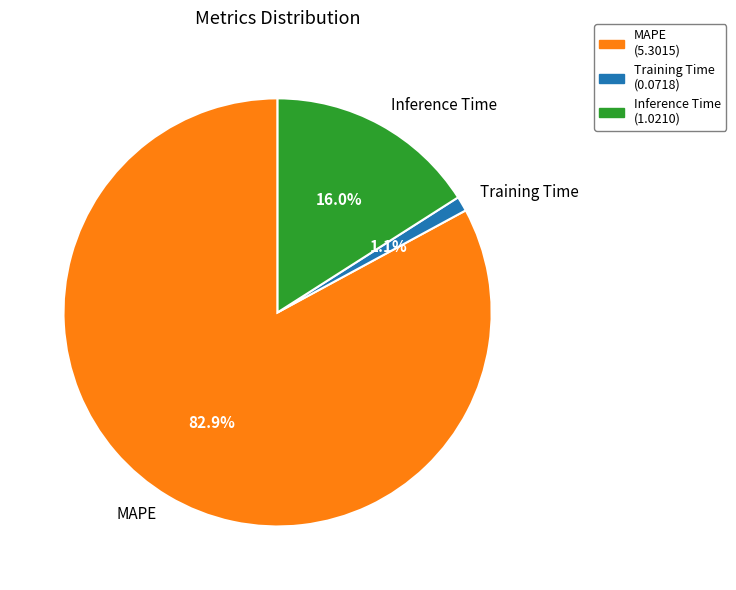

Is it true that Inference Time is 7% of the pie?

False